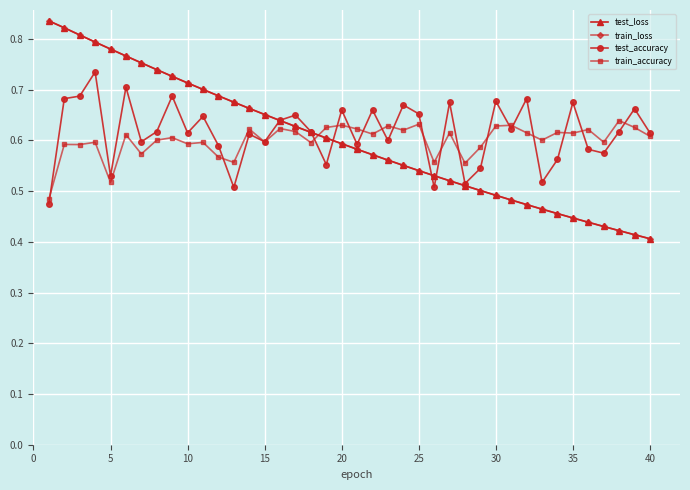

How many test_accuracy values are between 0 and 1?

40